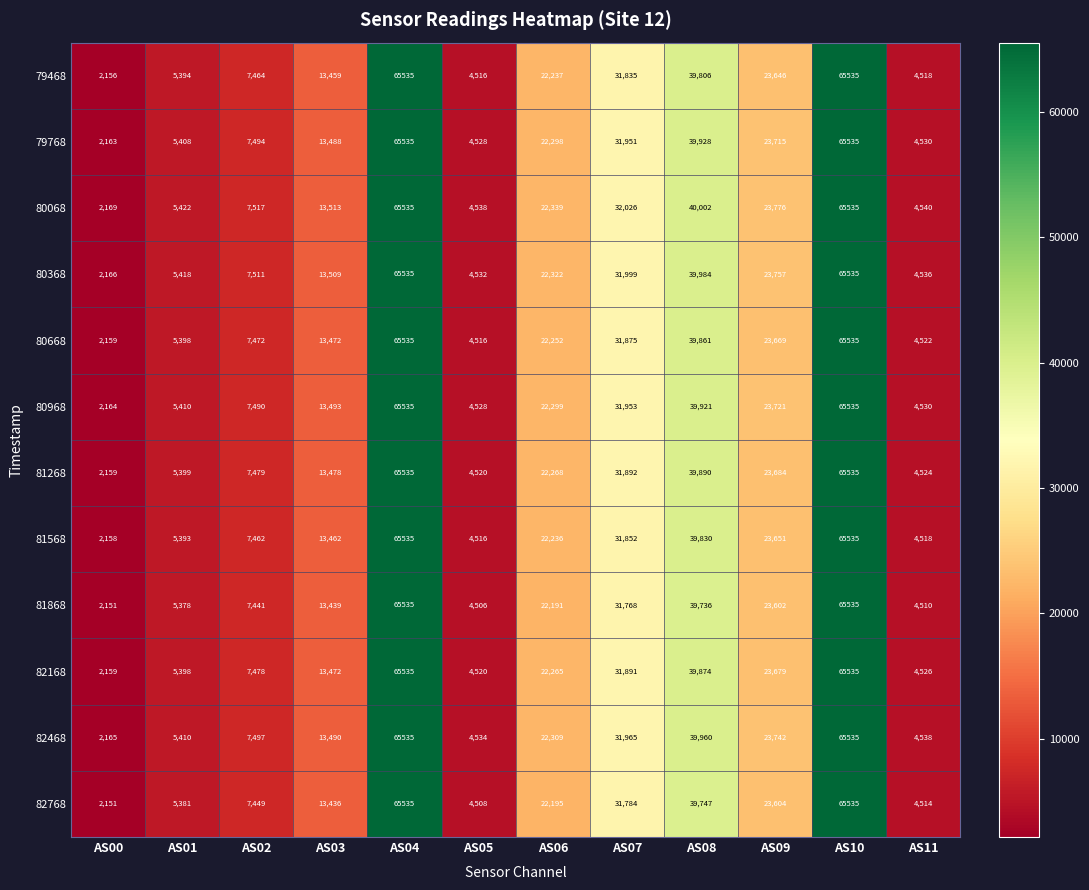

The 81268 series shows 11087 at AS02. True or false?

False